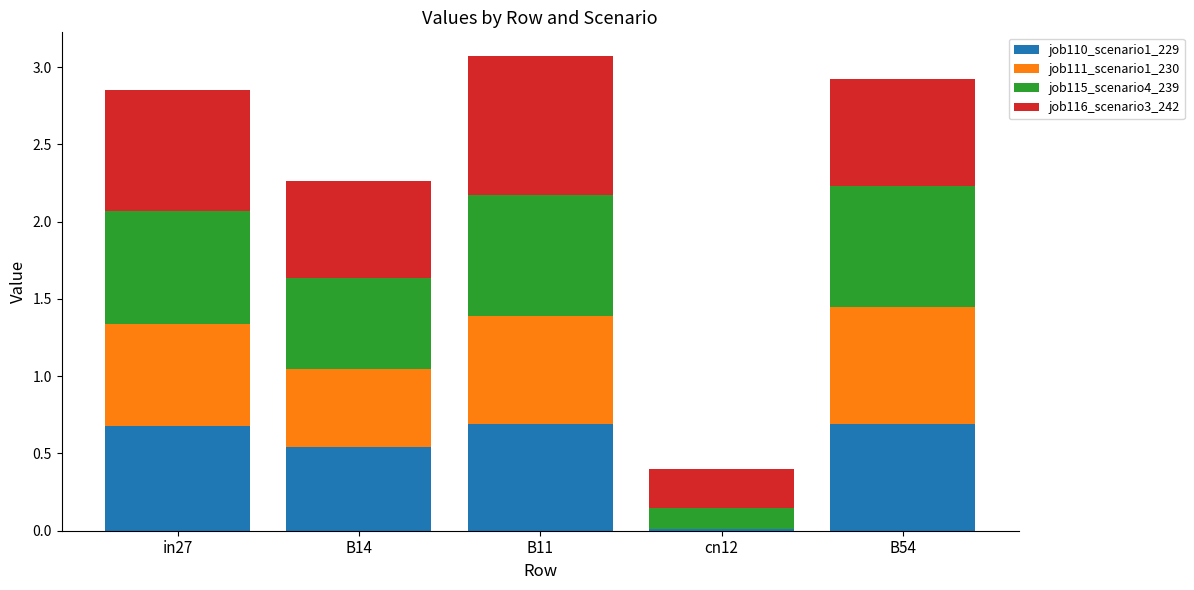

Is it true that job110_scenario1_229 equals 0.9 at in27?

False